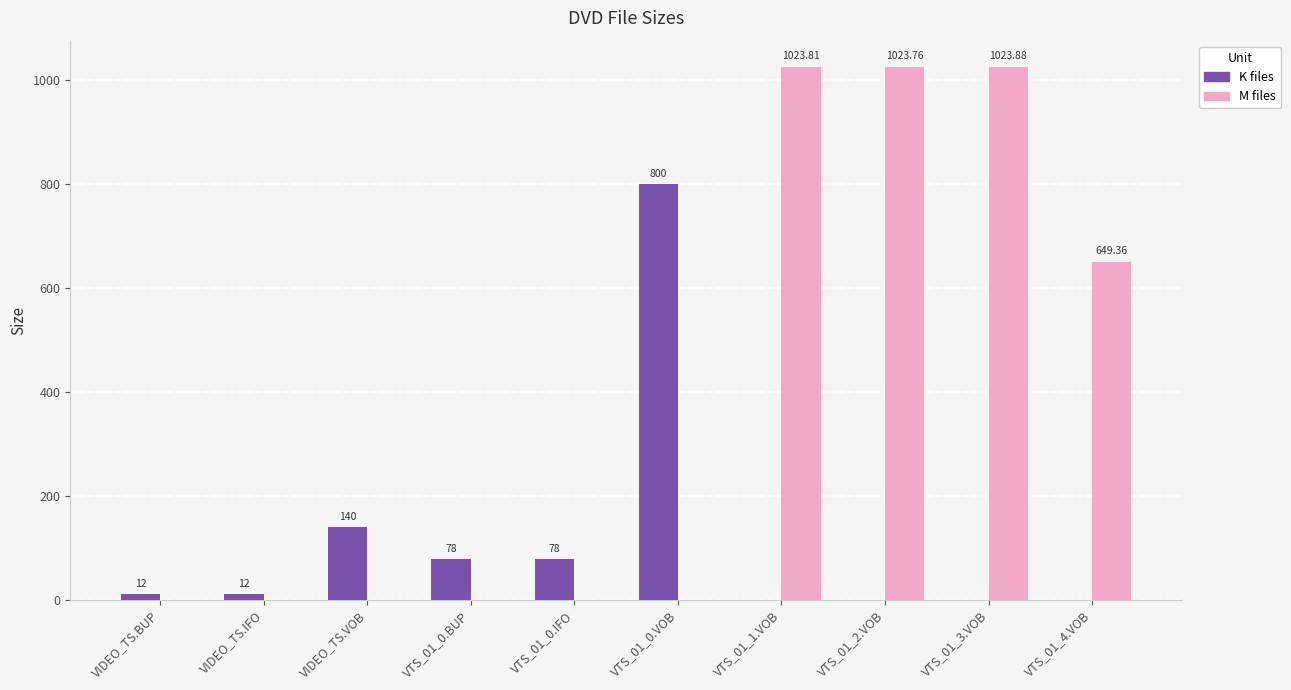

Between VIDEO_TS.BUP and VTS_01_3.VOB, which series saw the biggest shift?

M files